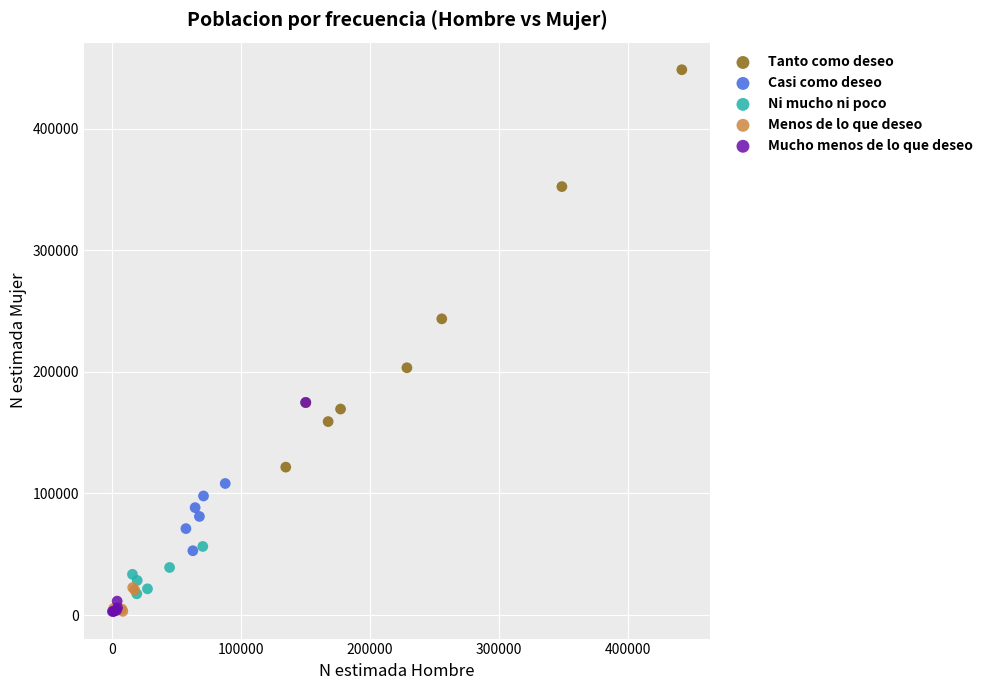

What are all the series names shown in the legend?

Tanto como deseo, Casi como deseo, Ni mucho ni poco, Menos de lo que deseo, Mucho menos de lo que deseo